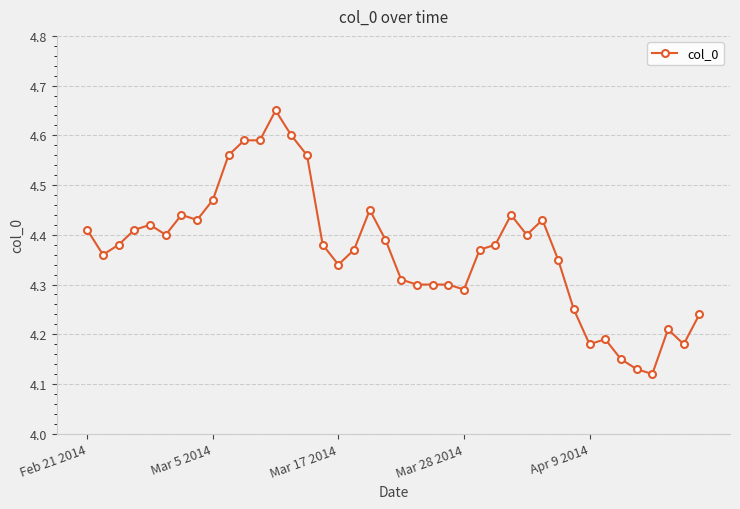

True or false: there are more than 2 points higher than both neighbors.

True